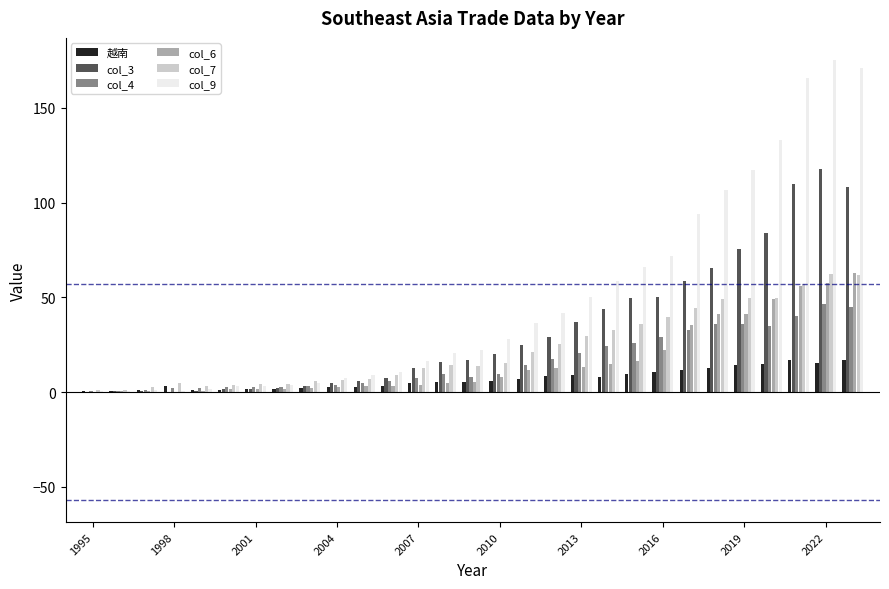

What is the maximum value for col_6?

62.9